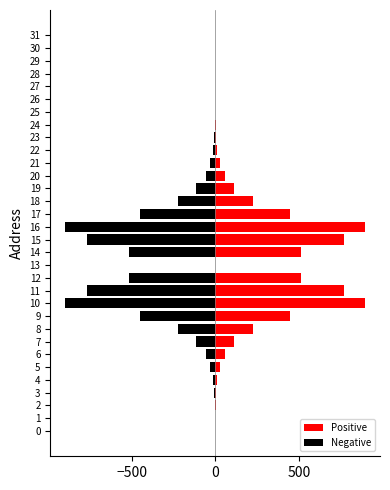

Is it true that Positive equals 454 at 26?

False